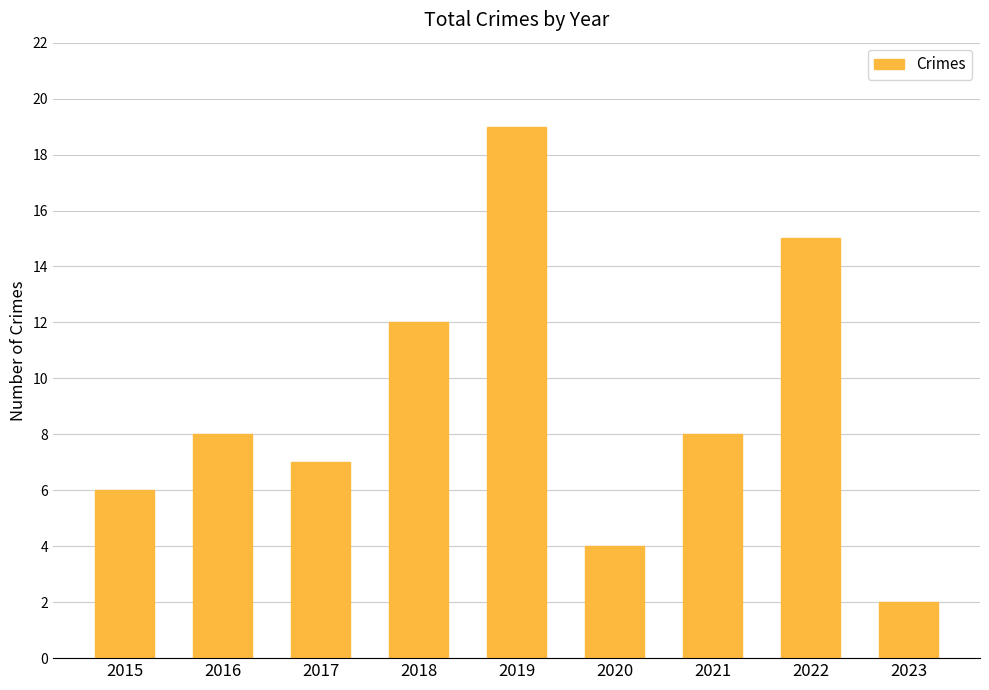

What is the sum of the values at 2023 and 2022?

17